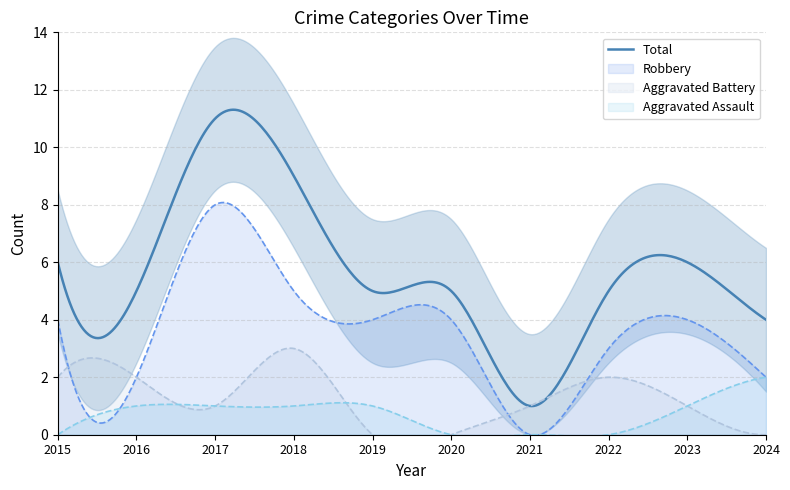

Does the chart have visible grid lines?

Yes